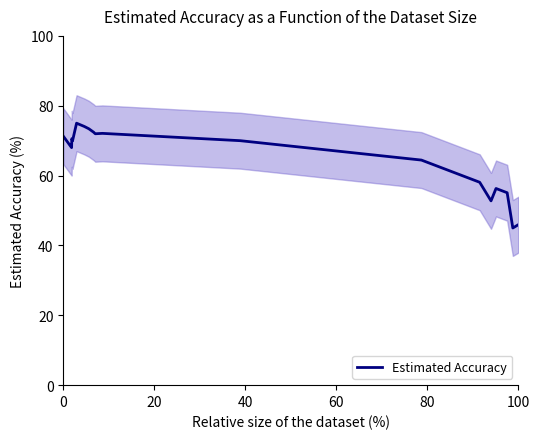

Reading left to right, extract all data points from this chart.

71.3	68.0	68.0	70.6	69.9	70.1	75.0	74.1	73.4	72.4	72.0	72.1	70.0	64.4	58.1	52.8	56.3	55.1	45.0	46.0